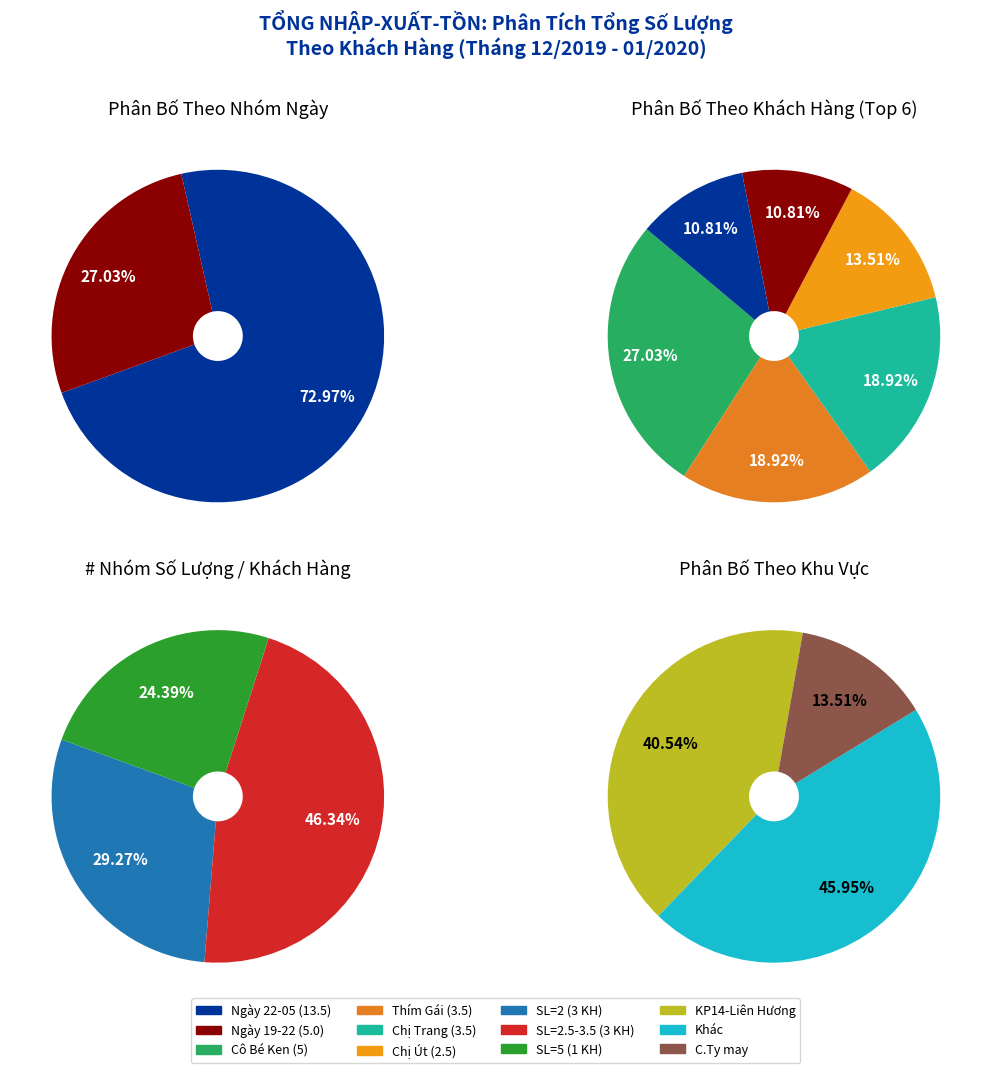

What percentage is NOT represented by Chị Thanh?

100.0%